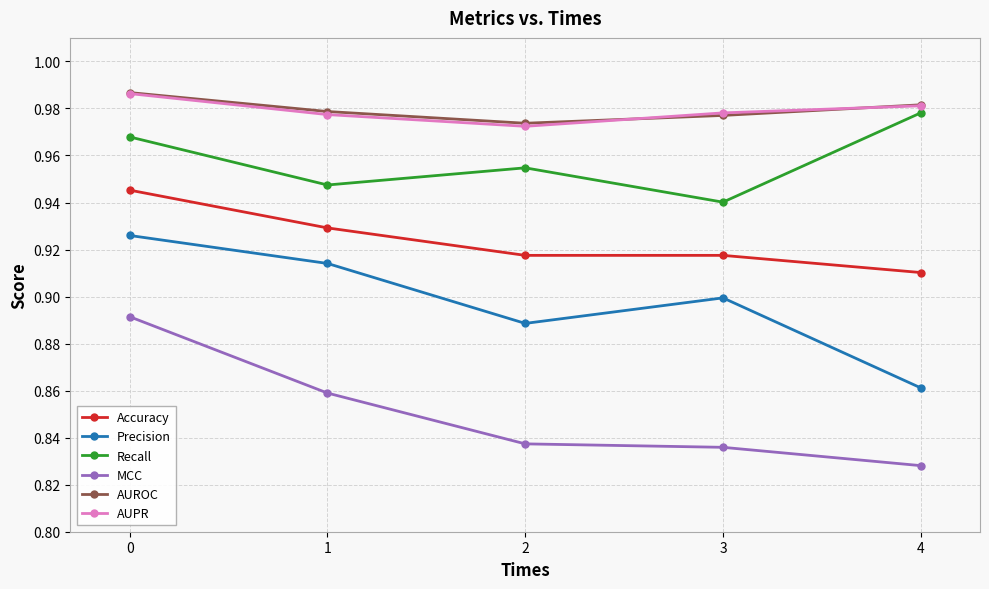

In Precision, how many points are higher than both neighbors (excluding endpoints)?

1